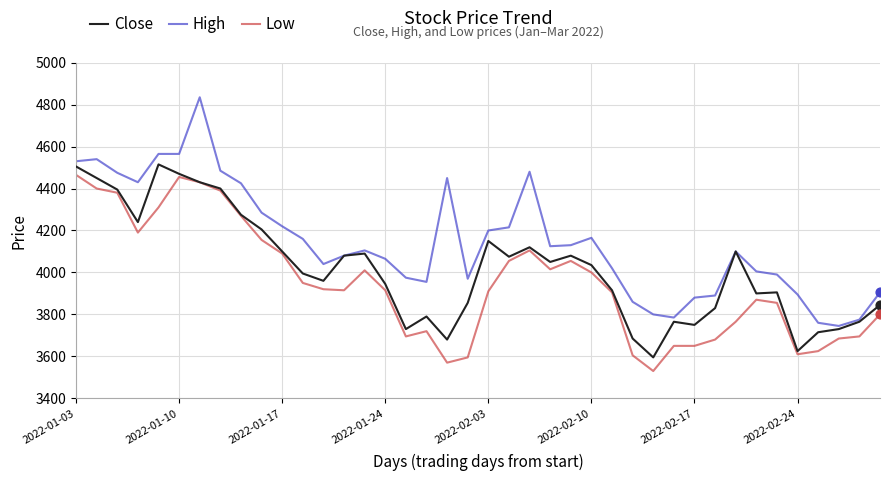

True or false: High and Low intersect in this chart.

False